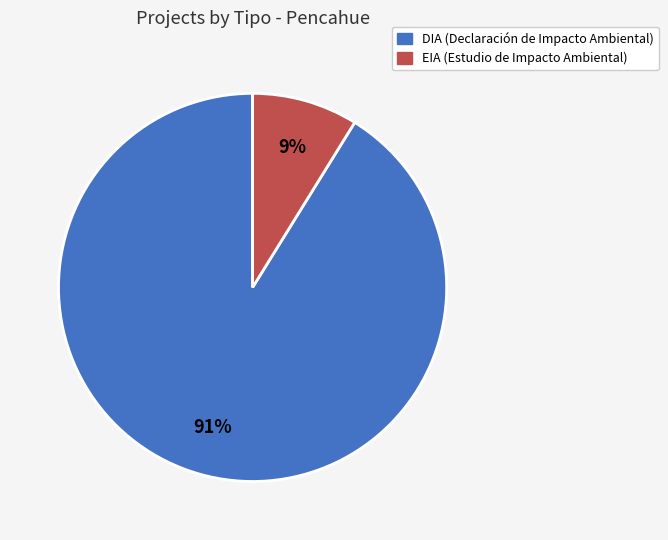

The EIA slice represents 1% of the pie. True or false?

False